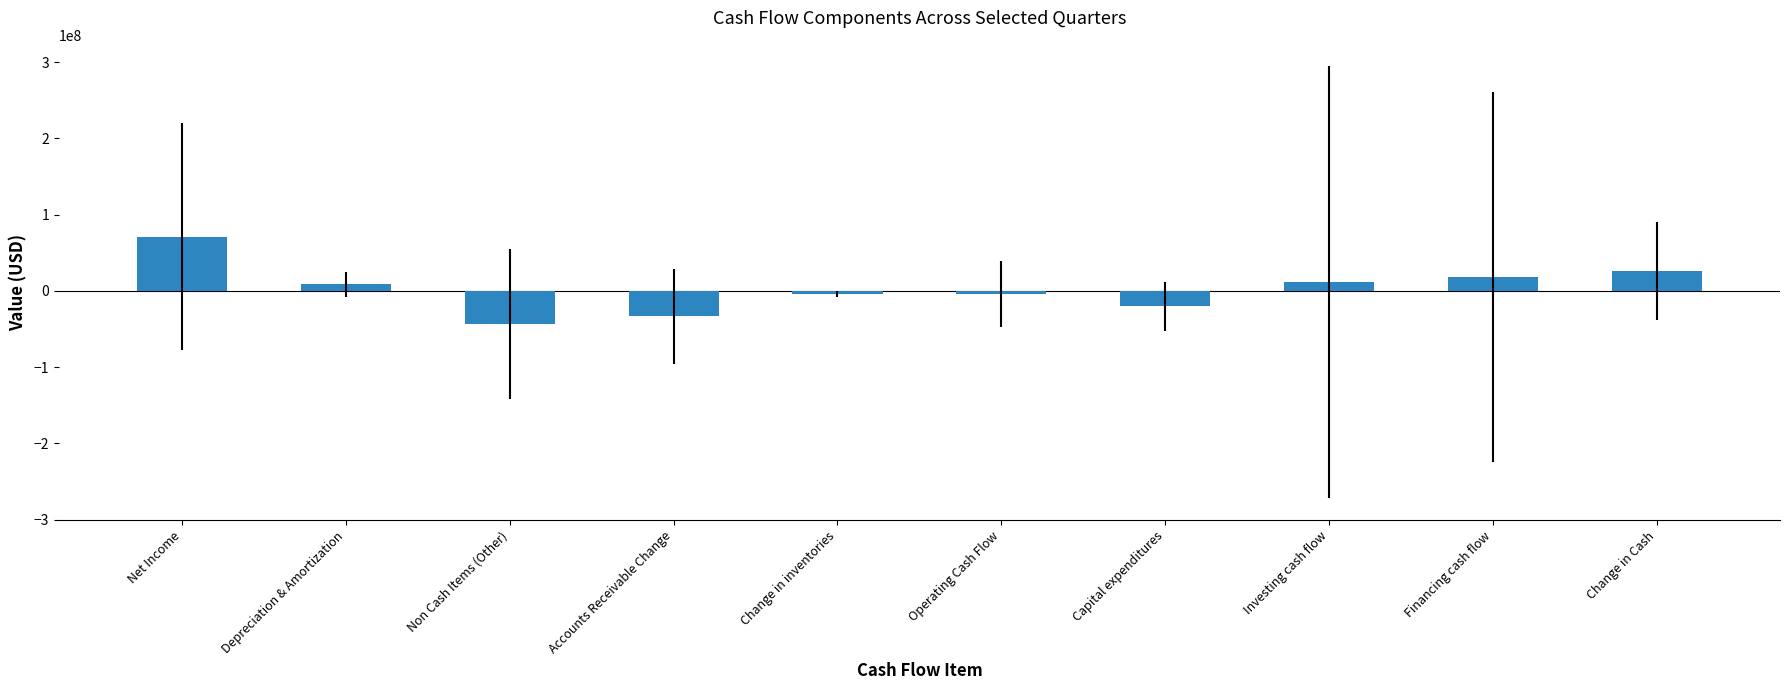

What is the value of the 8th bar from the left?

11035833.3